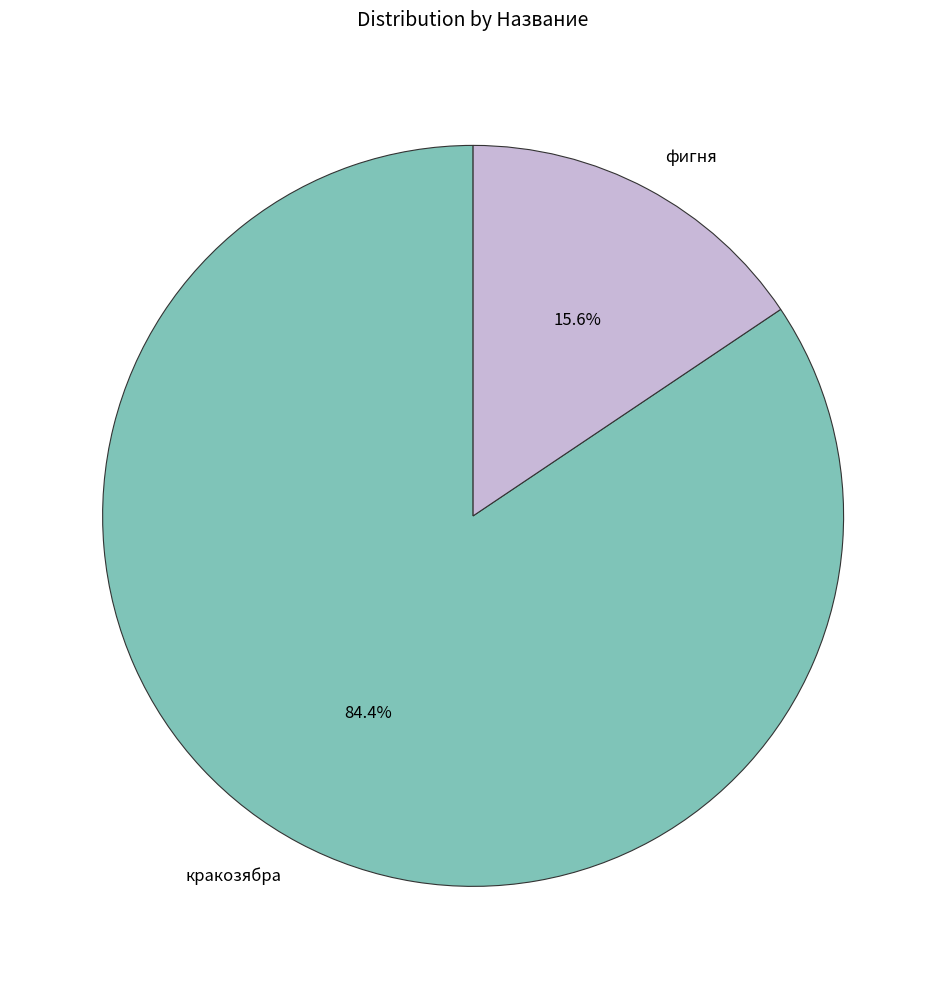

Which slice is the smallest?

фигня